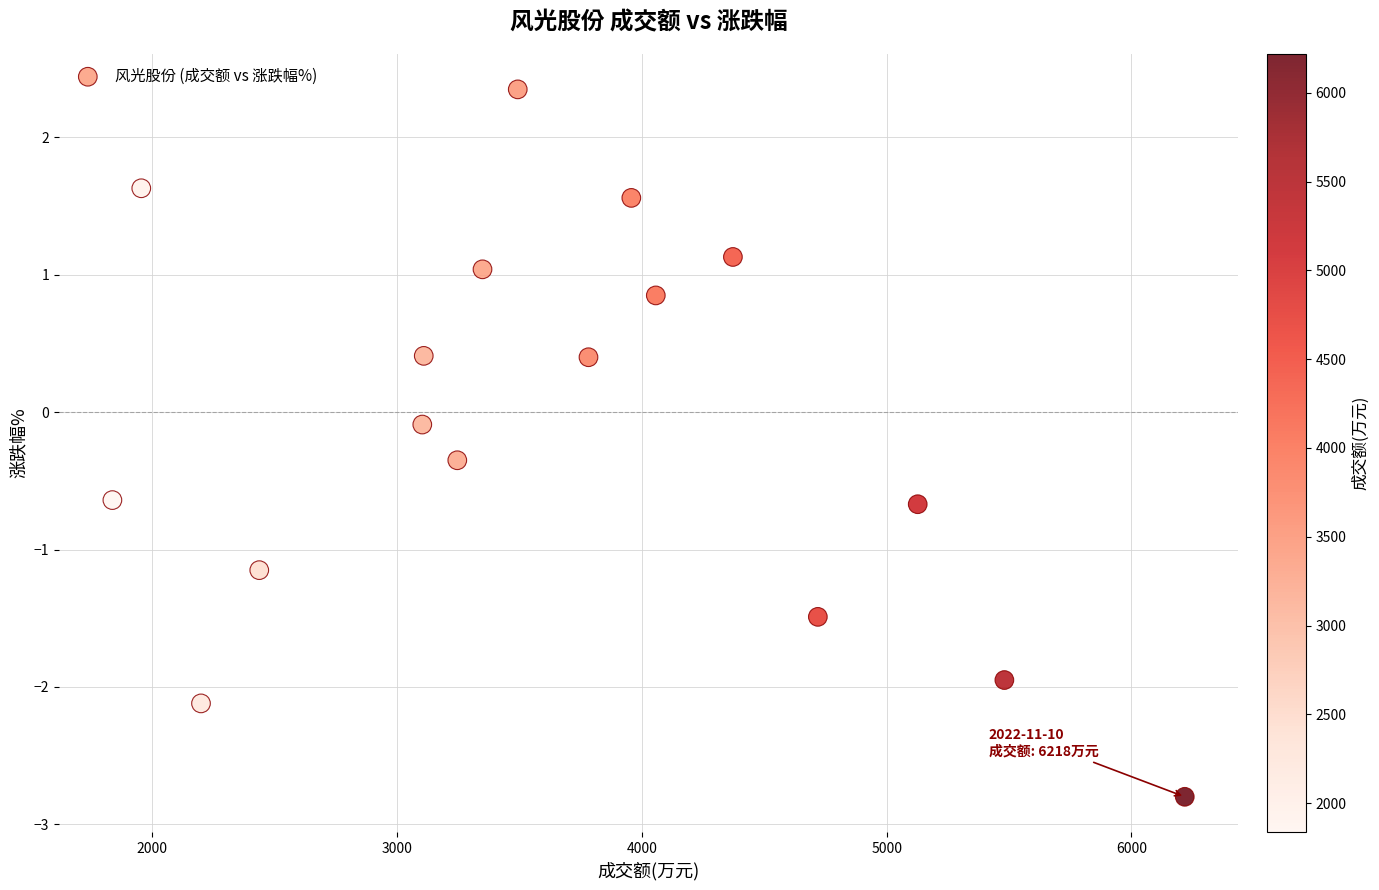

What is the range of X values (max minus min)?

4381.0